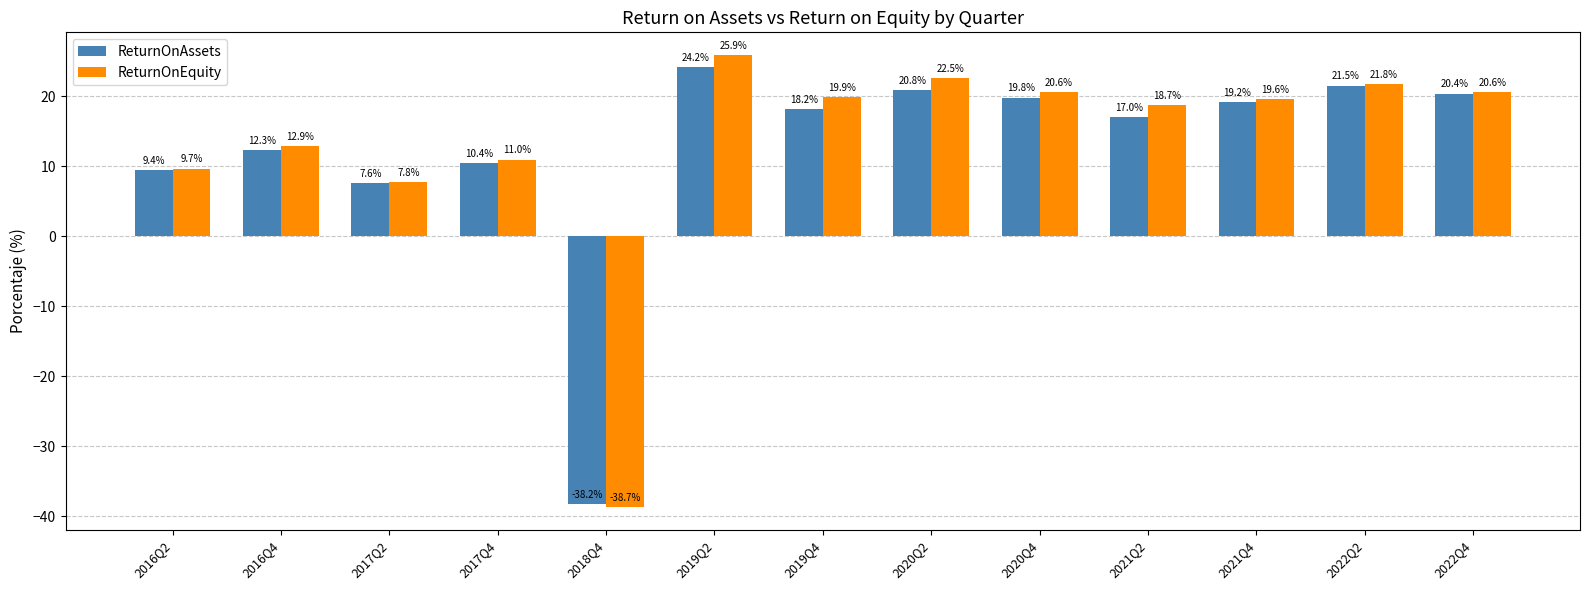

What position from the right is 2022Q4?

1